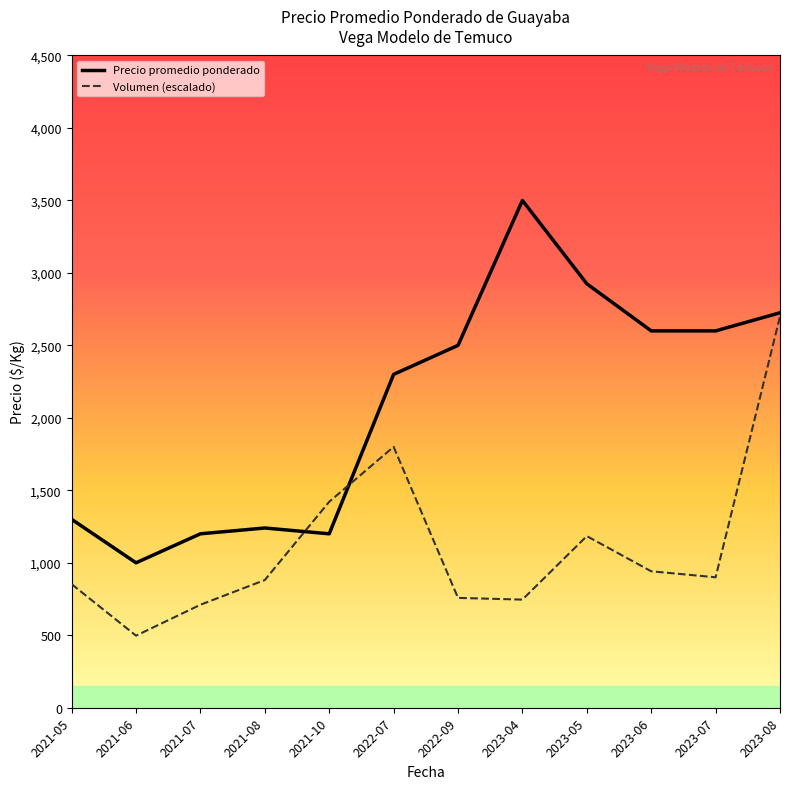

Which series ends up on top after the final intersection of Volumen (escalado) and Precio promedio ponderado?

Precio promedio ponderado